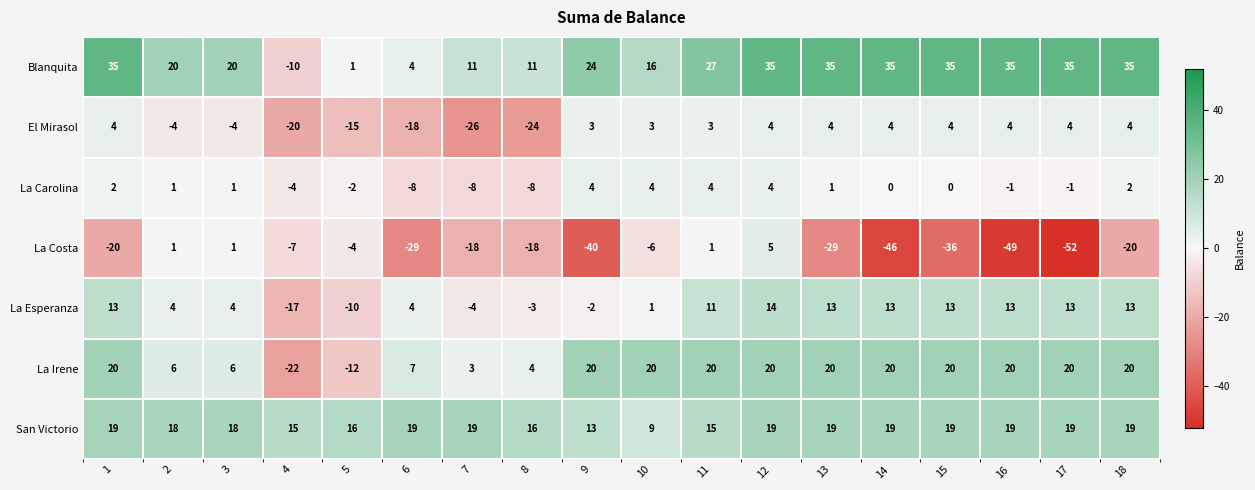

What is the difference between the maximum and minimum values in the La Carolina series?

12